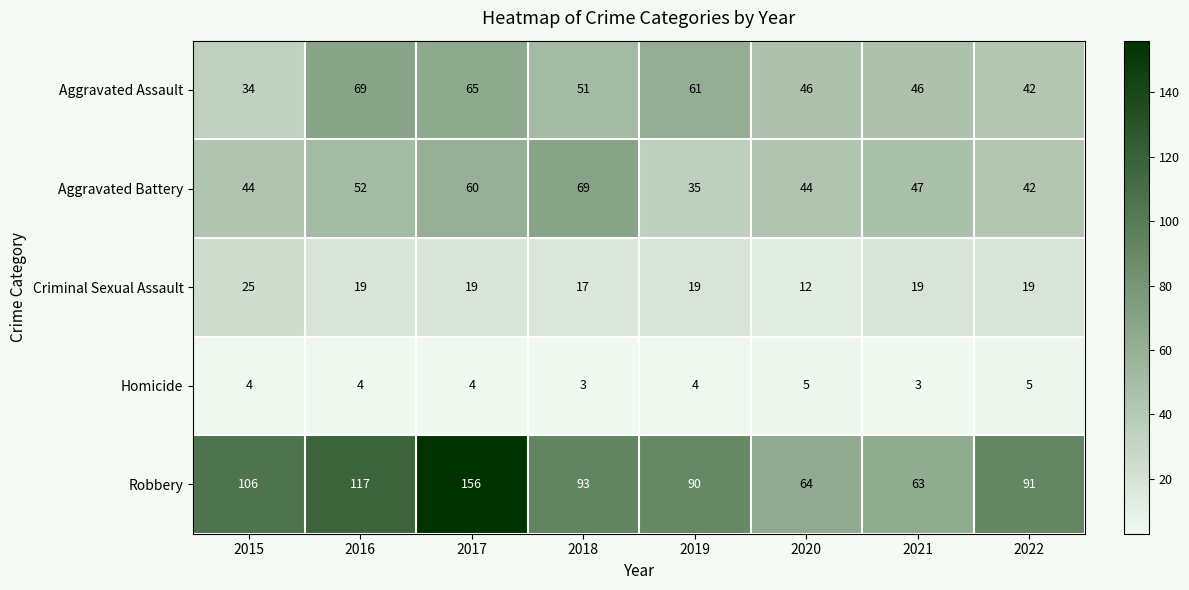

What is the approximate value of Criminal Sexual Assault at 2017?

19